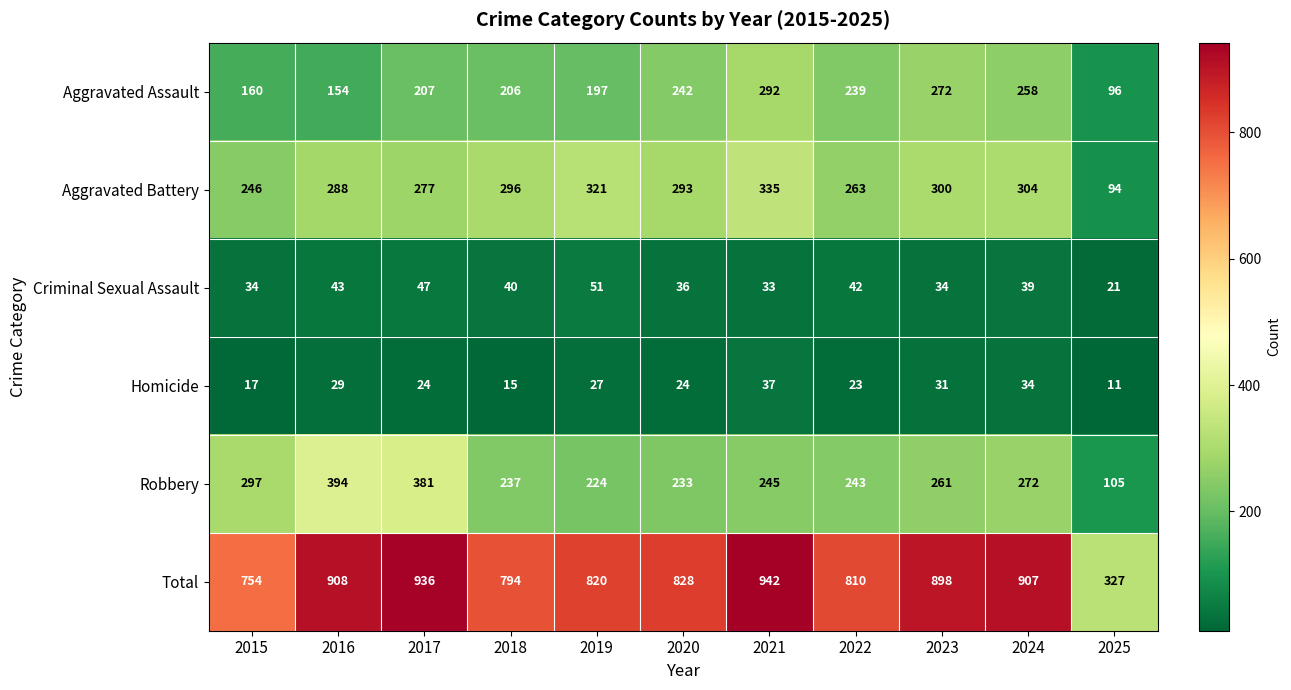

The value of Robbery at 2015 is 297. True or false?

True